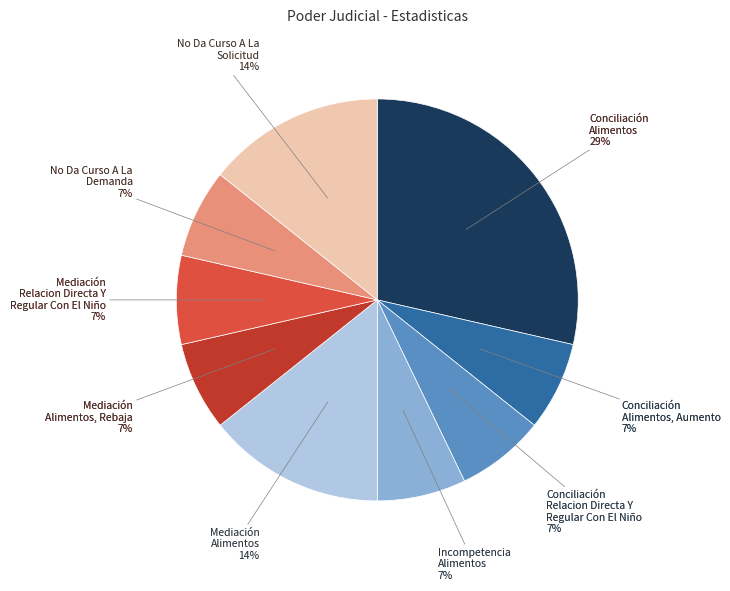

Is there a majority slice in this chart?

No